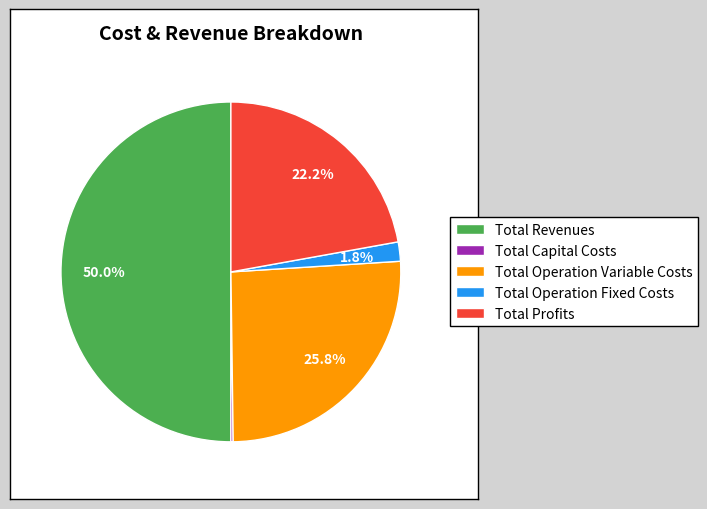

What is the largest slice in the pie chart?

Total Revenues